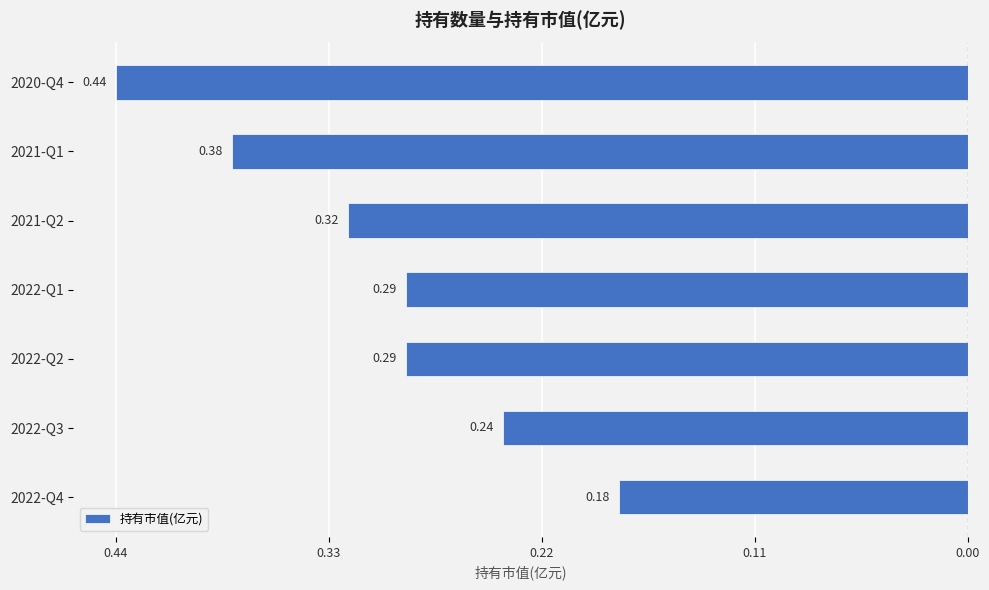

What is the difference between the second highest and minimum values?

0.2